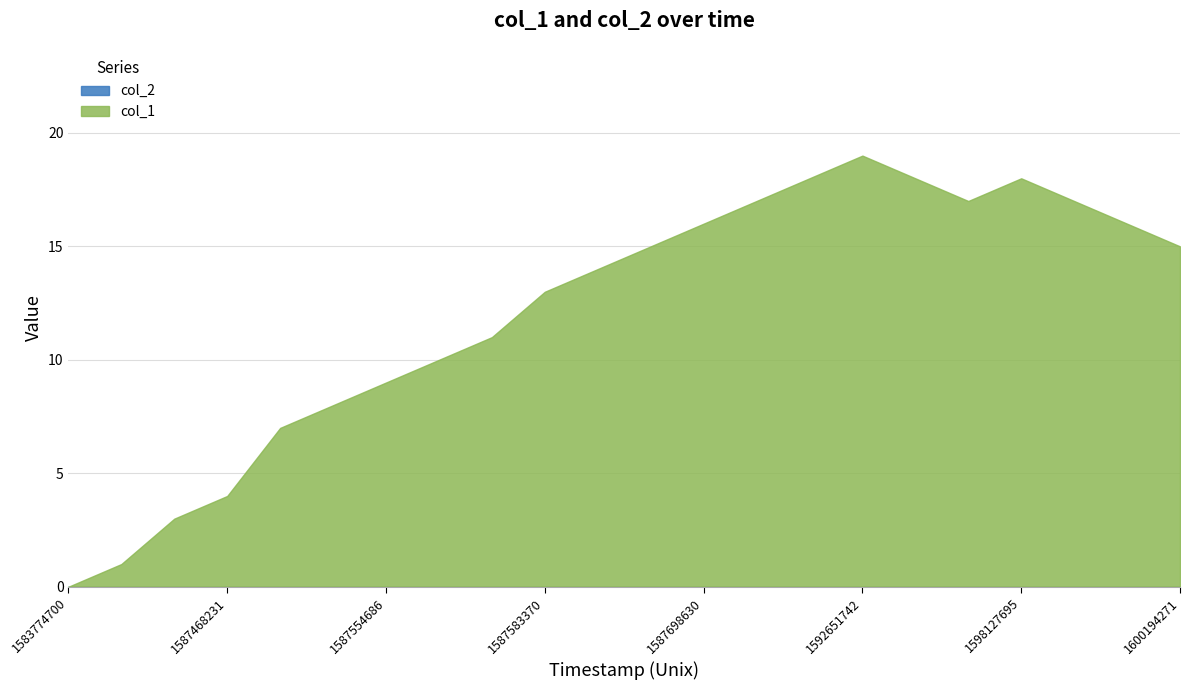

Which series has the widest spread of values?

col_1